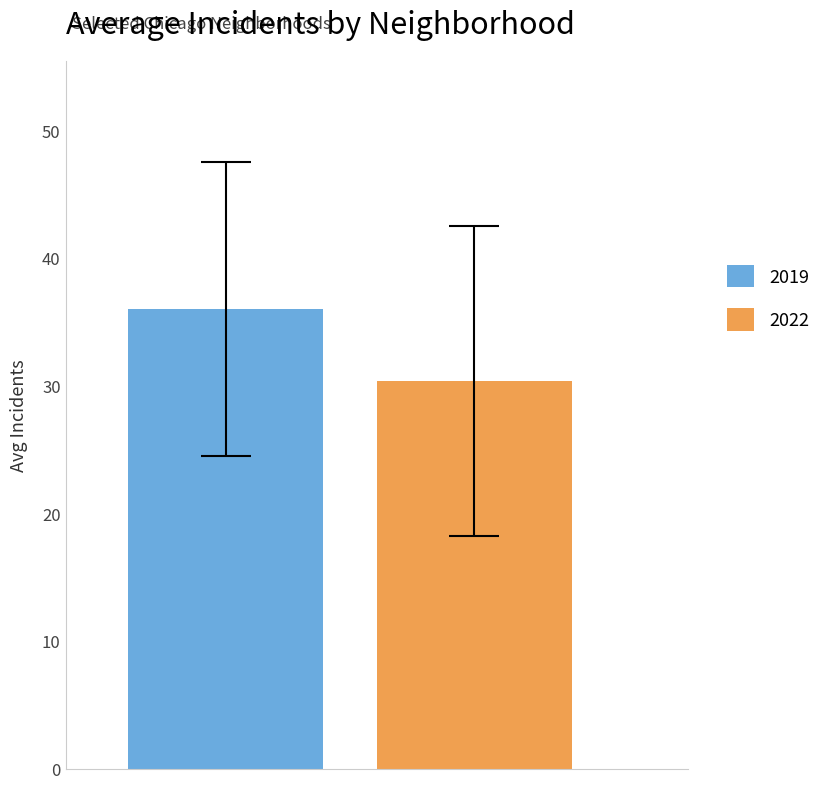

Which series has the largest range (max minus min)?

2019